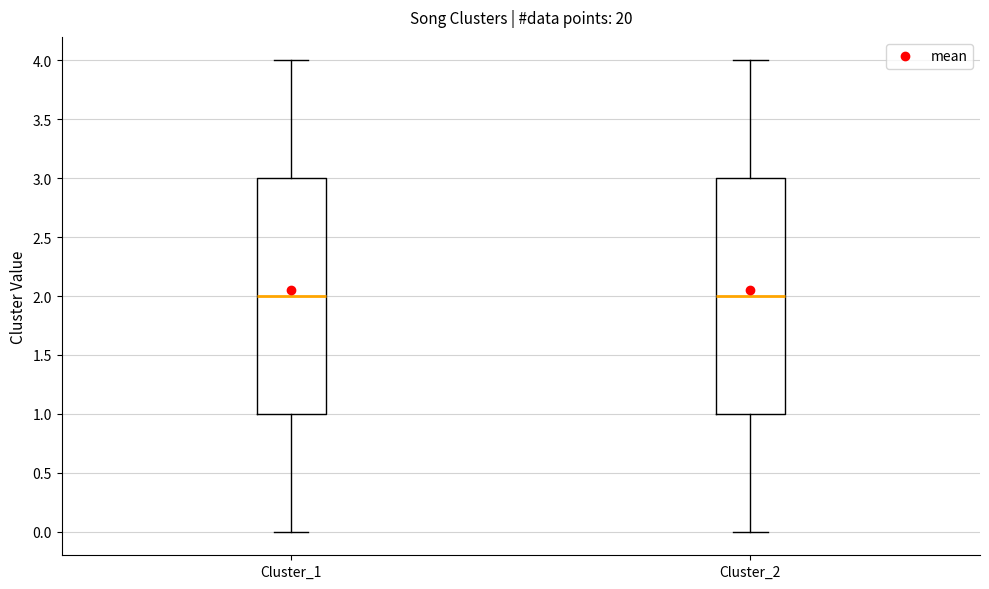

Reading left to right, read every box against the y-axis: the position of its median line, the range the box covers, and the ends of its whiskers. The values are not printed on the chart, so give them approximately, as read against the axis.

Cluster_1: median 2, box 1 to 3, whiskers 0 to 4
Cluster_2: median 2, box 1 to 3, whiskers 0 to 4